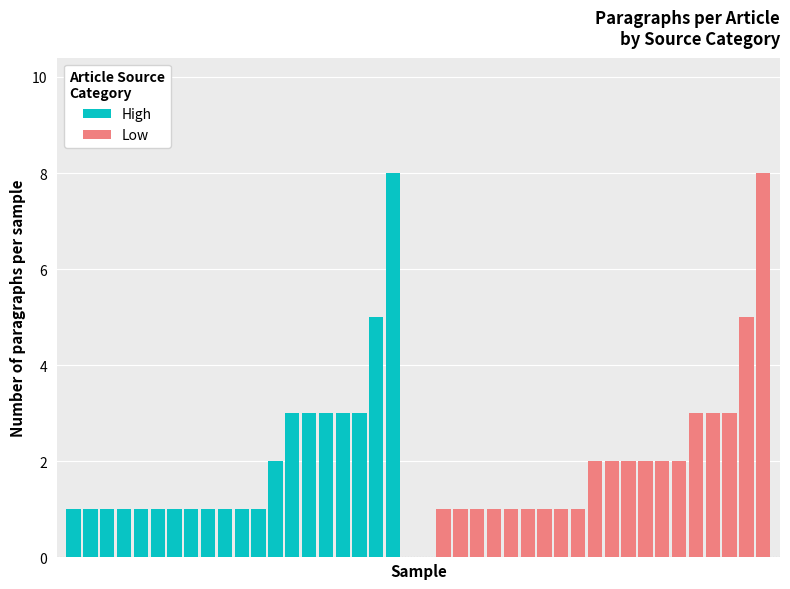

Count the Low values in the range 1 to 3.

18